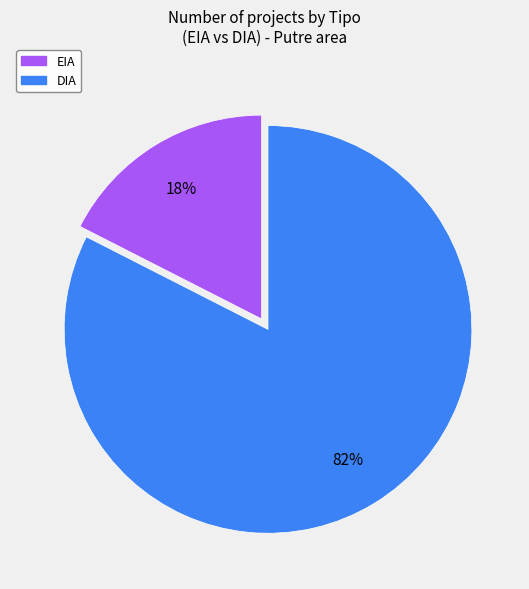

True or false: DIA accounts for 90% of the total.

False